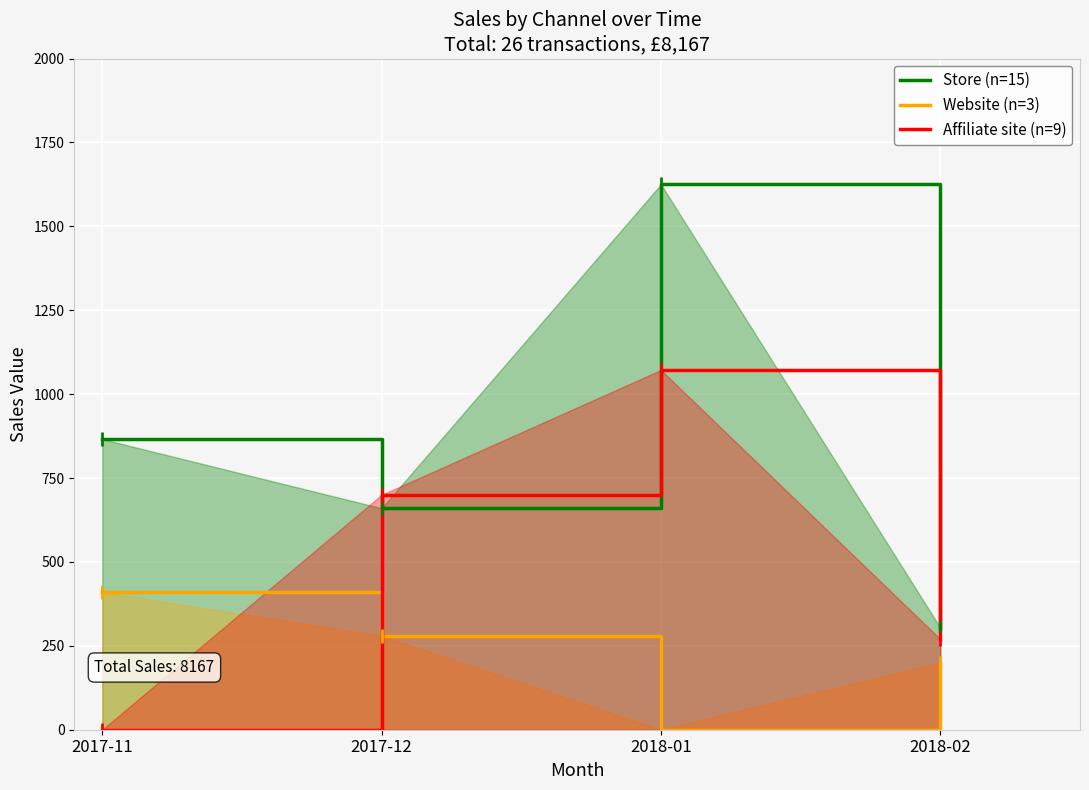

True or false: Website (n=3) and Store (n=15) intersect in this chart.

False